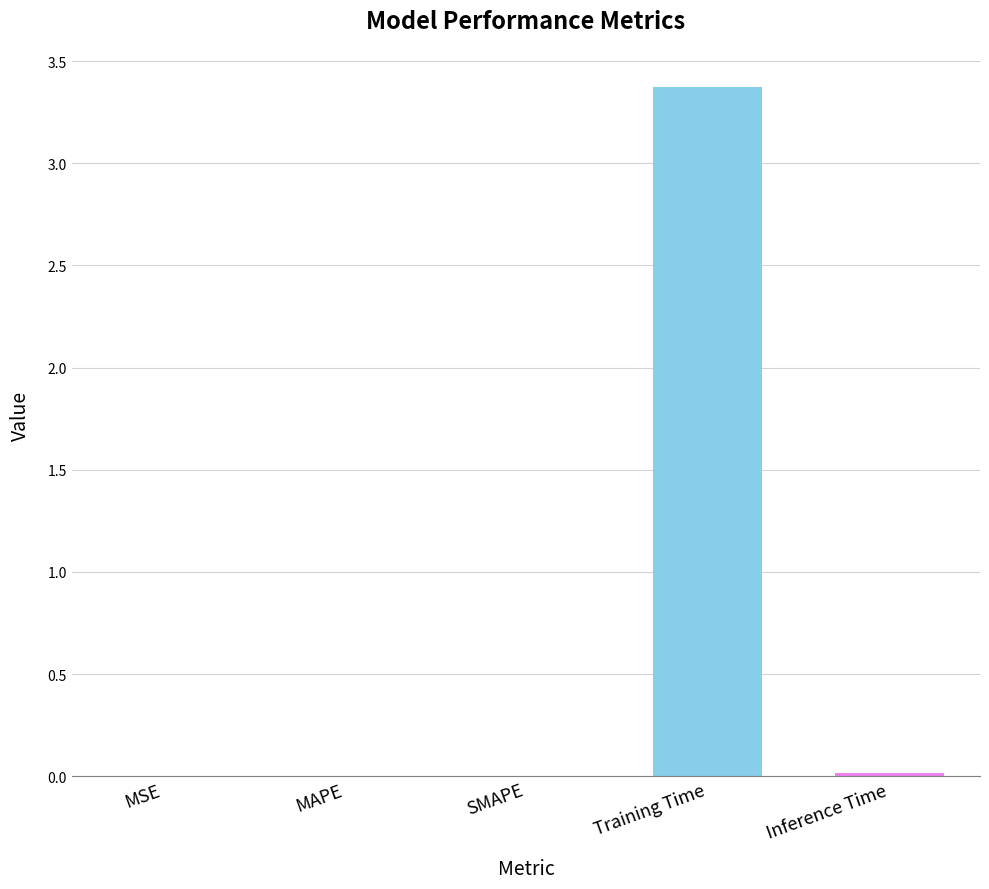

The chart shows a value of 0.0 at SMAPE. True or false?

True